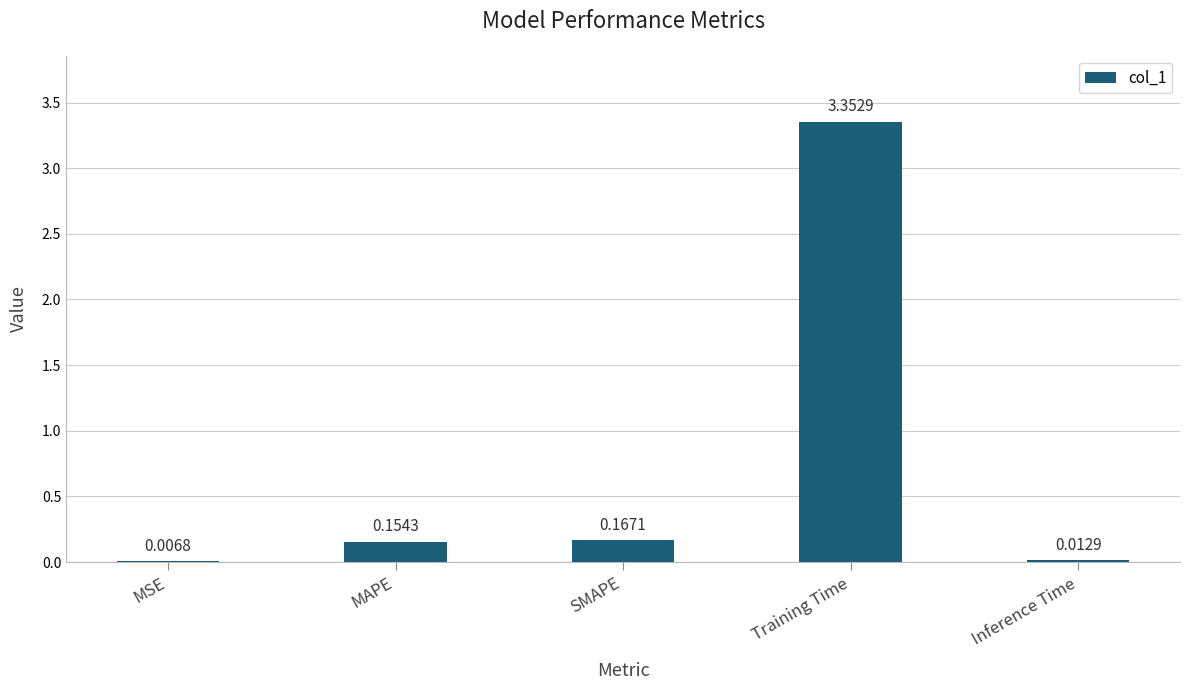

What is the change in value from MSE to Training Time?

+3.3